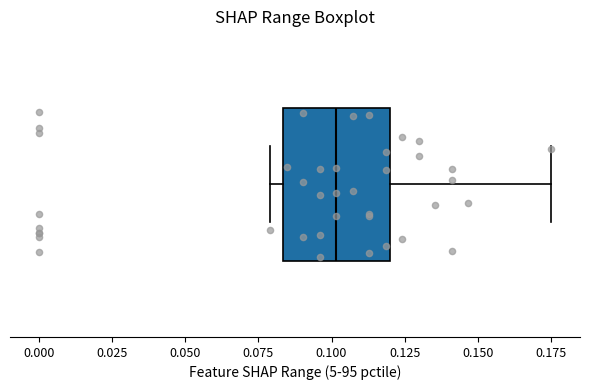

Transcribe this box plot: give where the median line is, the range the box spans, and where the two whiskers end, as read against the x-axis. The values are not printed on the chart, so give them approximately, as read against the axis.

median 0.100, box 0.085 to 0.120, whiskers 0.080 to 0.175